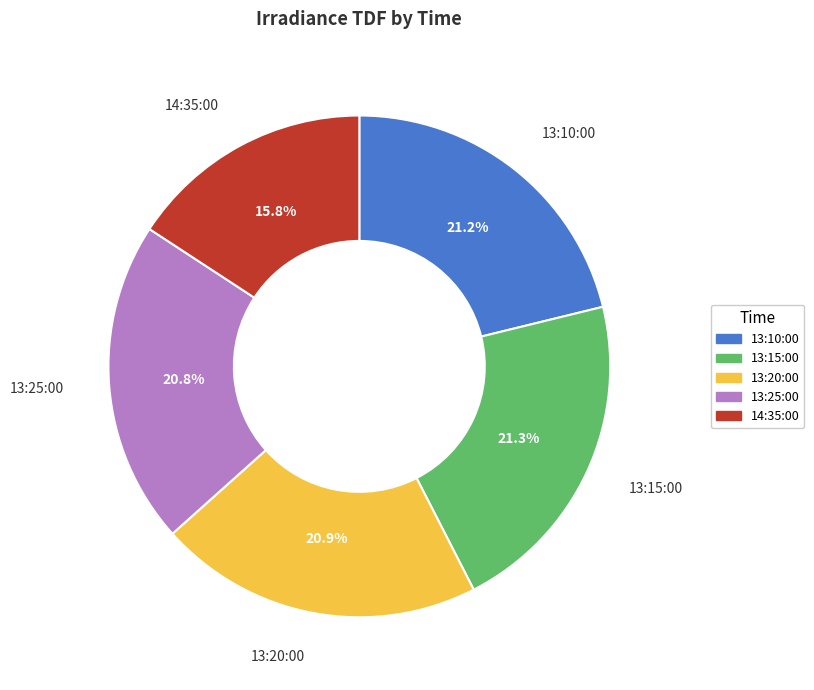

Is it true that 13:20:00 is 21% of the pie?

True